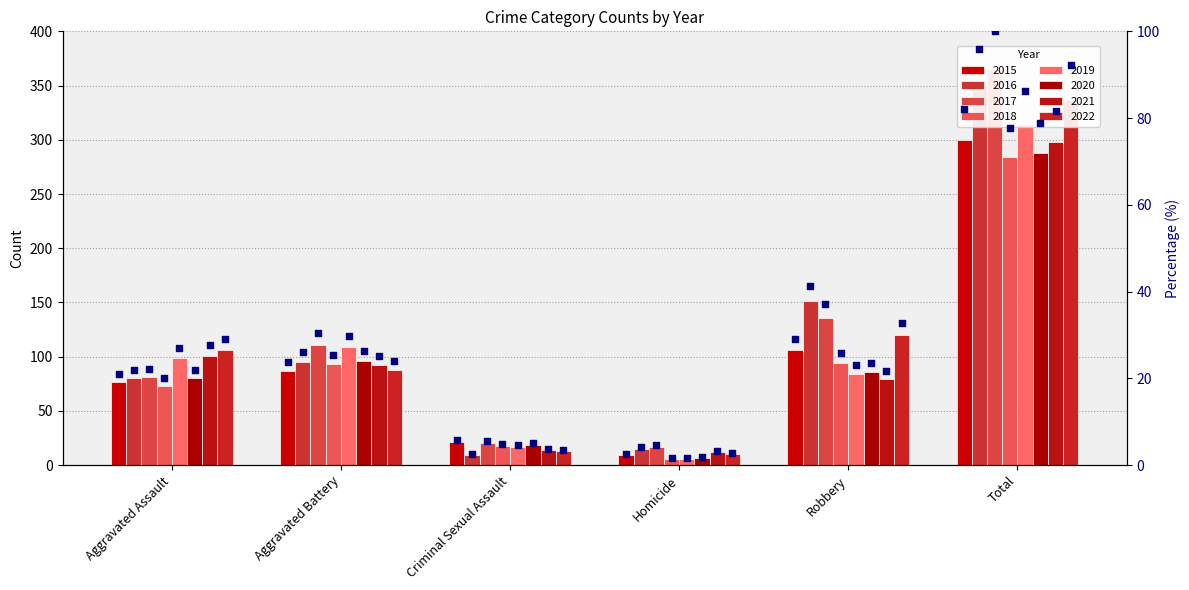

What is the change in value from Aggravated Battery to Robbery?

+5.2